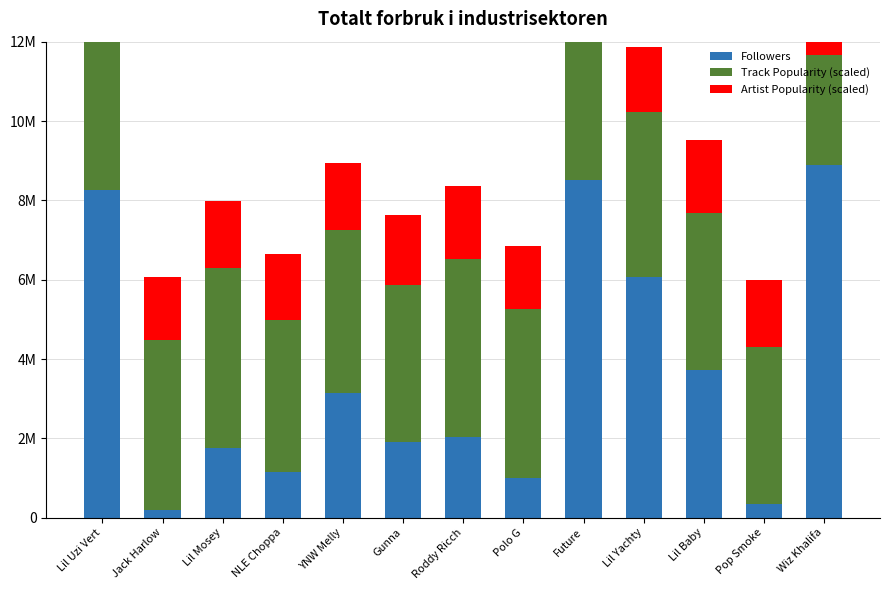

How many groups of bars are there?

13